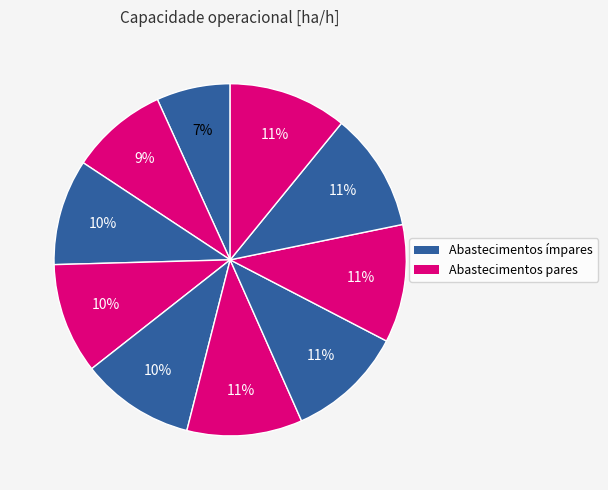

To the nearest percent, what is the difference between the largest and smallest slice percentages?

4%